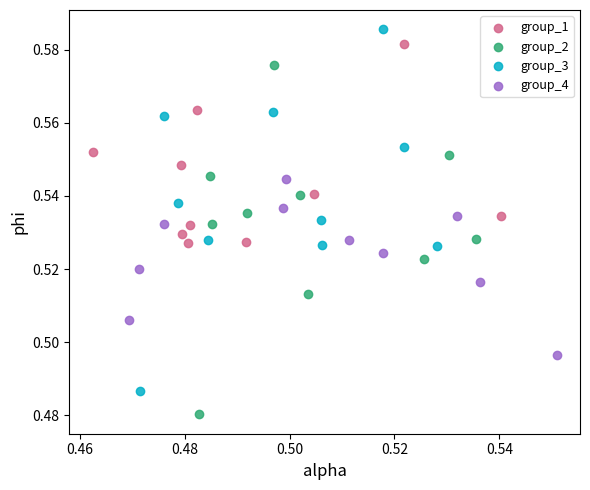

Which series contains the highest Y value?

group_3